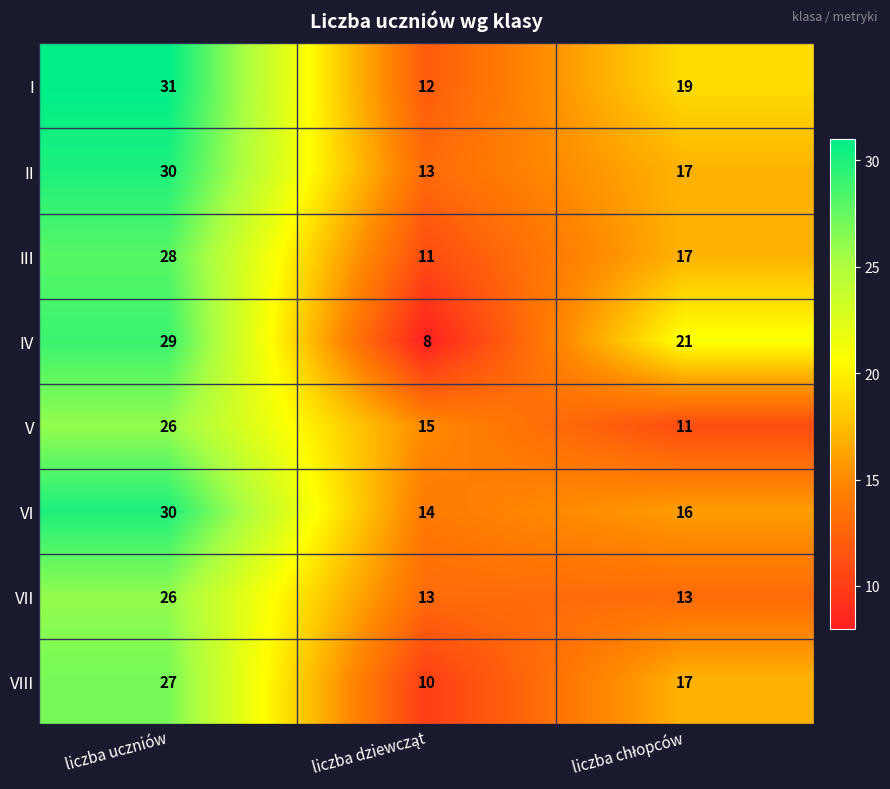

True or false: I has a value of 31 at liczba uczniów.

True